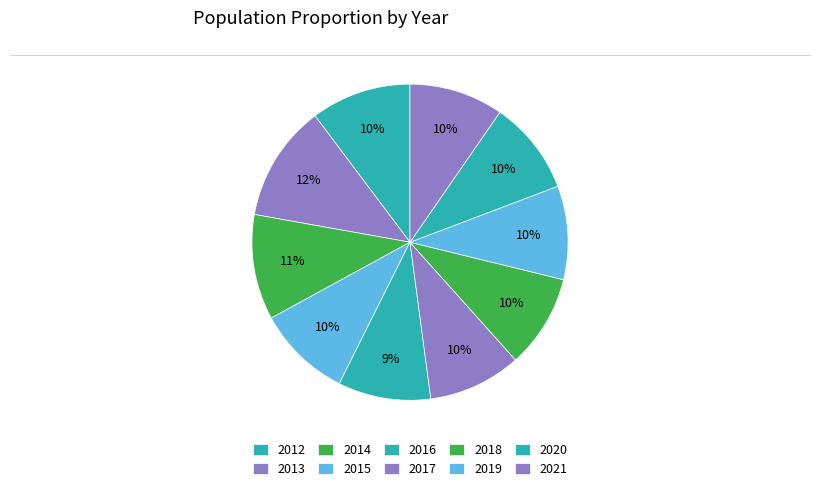

How many segments does this pie chart have?

10